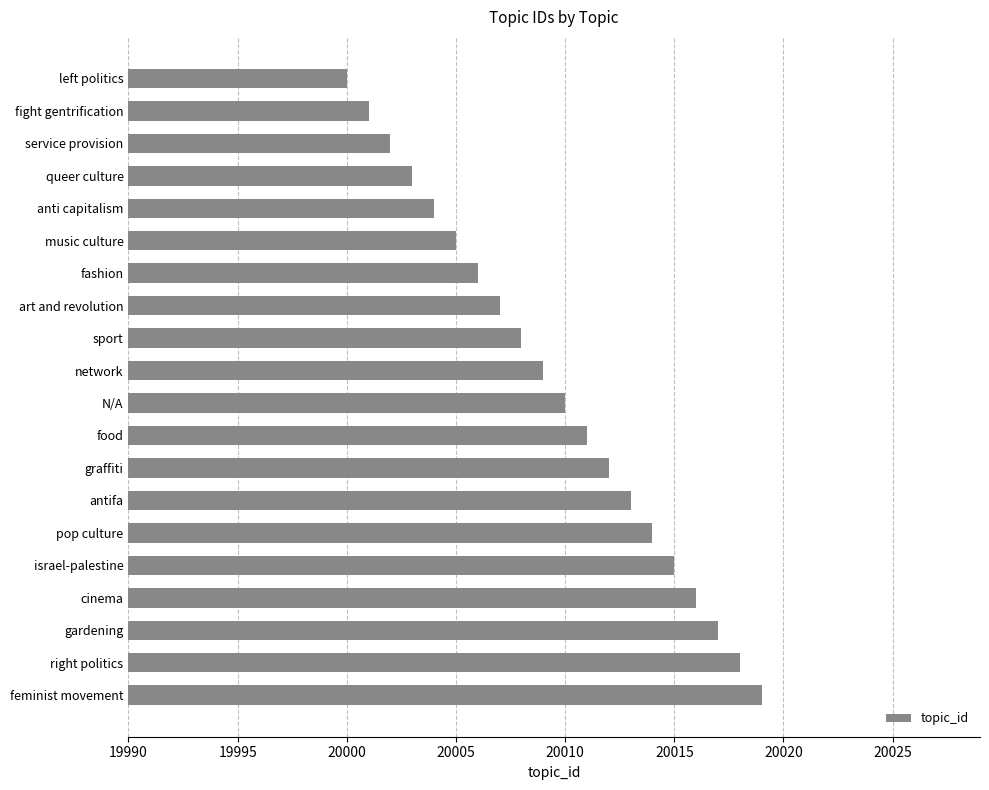

Reading top to bottom, transcribe all the data shown in this chart.

left politics=20000	fight gentrification=20001	service provision=20002	queer culture=20003	anti capitalism=20004	music culture=20005	fashion=20006	art and revolution=20007	sport=20008	network=20009	N/A=20010	food=20011	graffiti=20012	antifa=20013	pop culture=20014	israel-palestine=20015	cinema=20016	gardening=20017	right politics=20018	feminist movement=20019